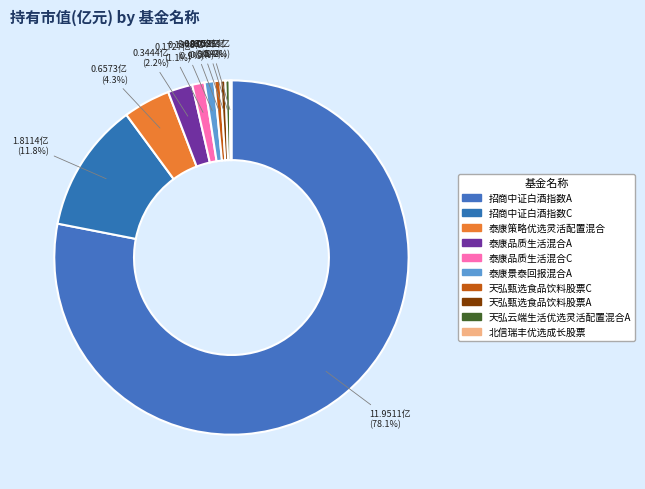

The 泰康品质生活混合A slice represents 2% of the pie. True or false?

True